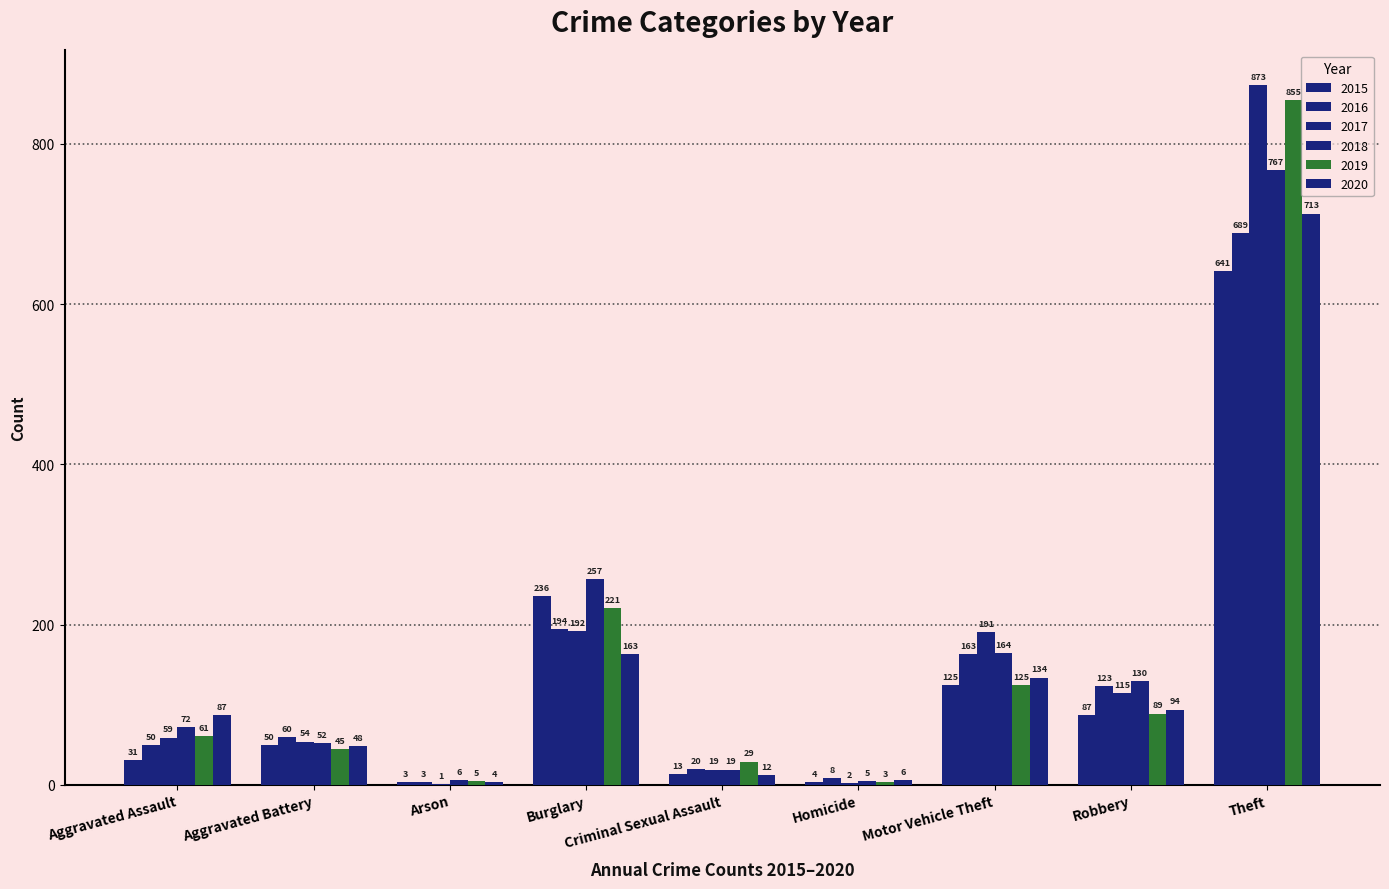

At which category is the sum across all series the highest?

Theft